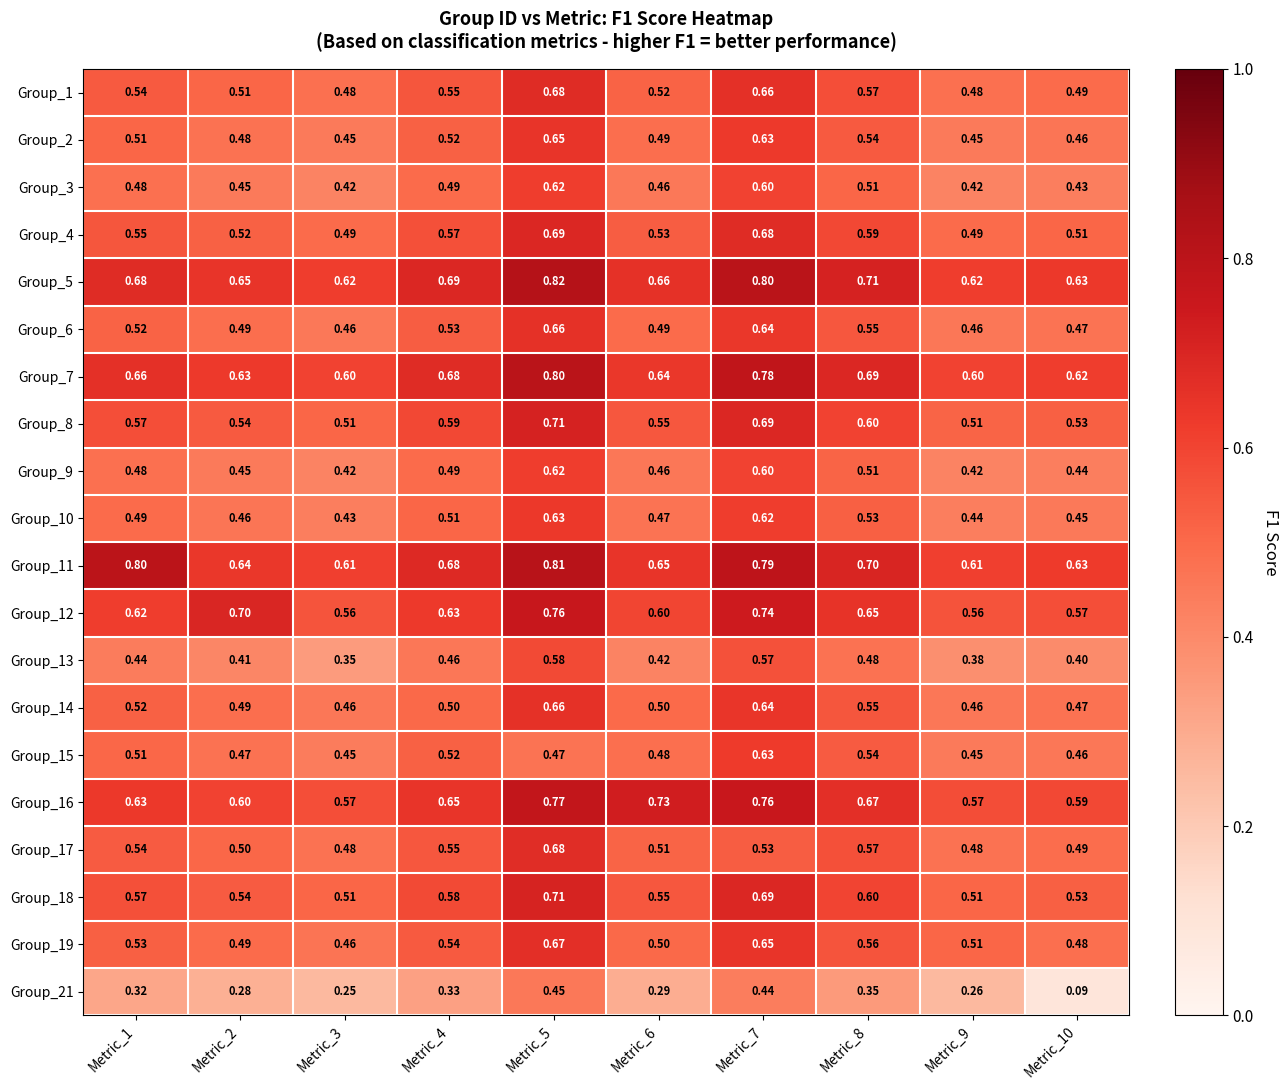

Is the value of Group_5 at Metric_4 greater than the value of Group_16 at Metric_10?

Yes